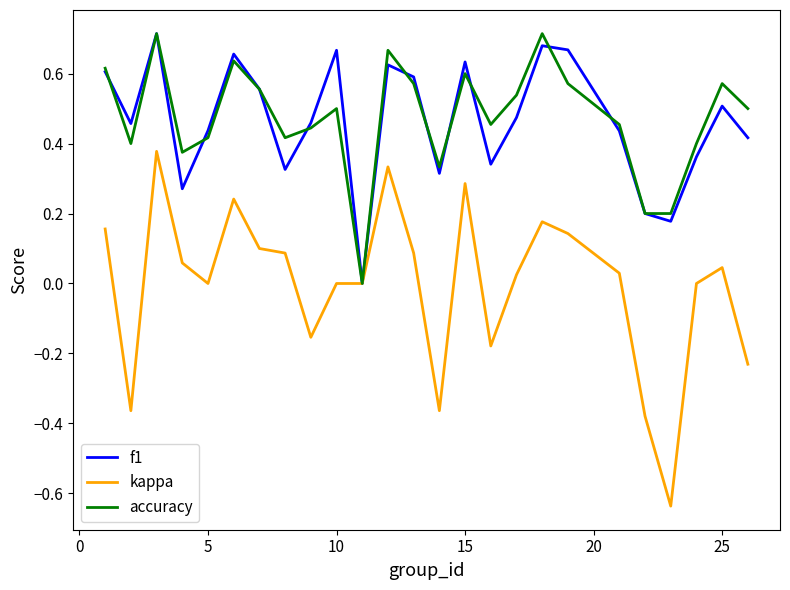

How many interior local peaks does the f1 series have?

7